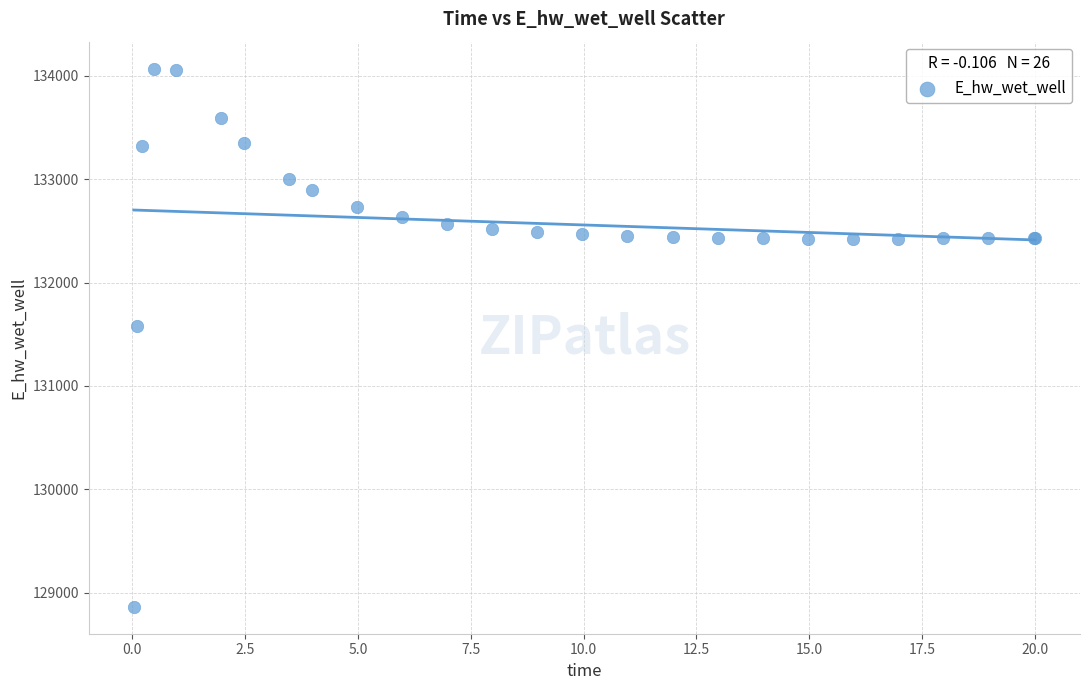

What Y value in the scatter plot is closest to 131467?

131579.2